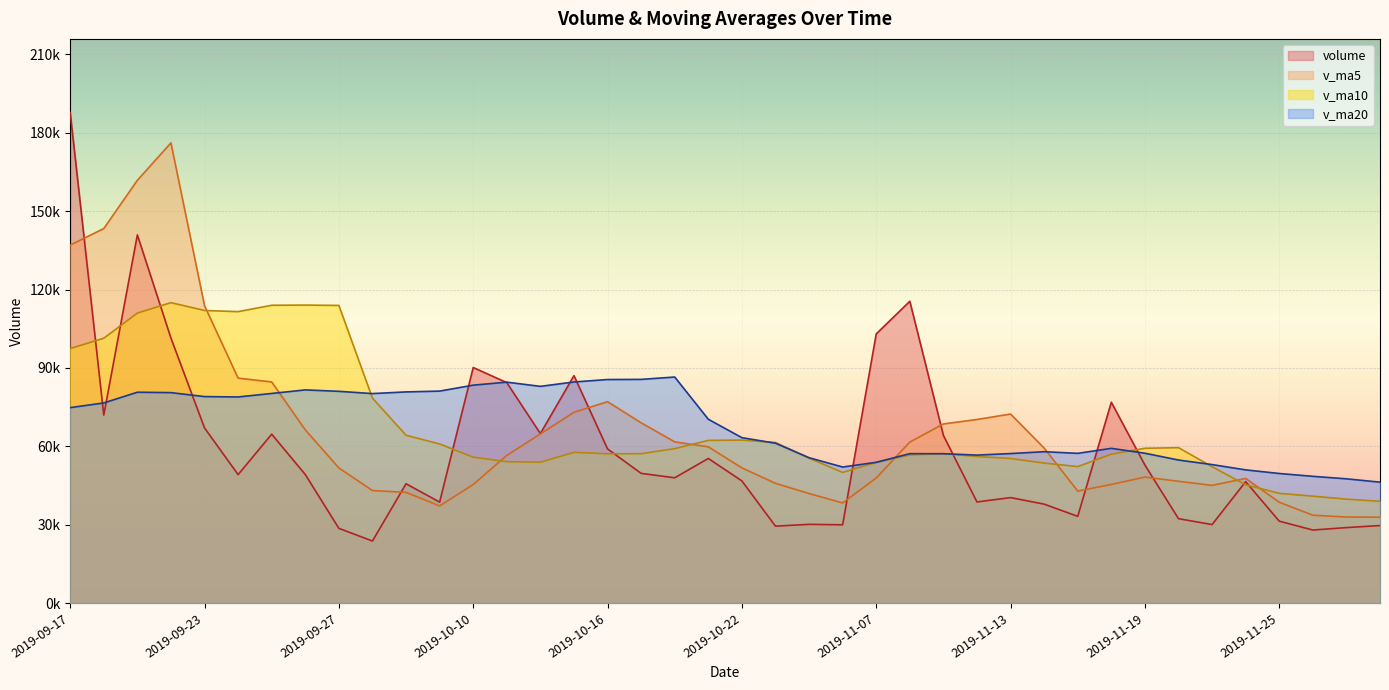

True or false: volume has more than 2 interior local peaks.

True